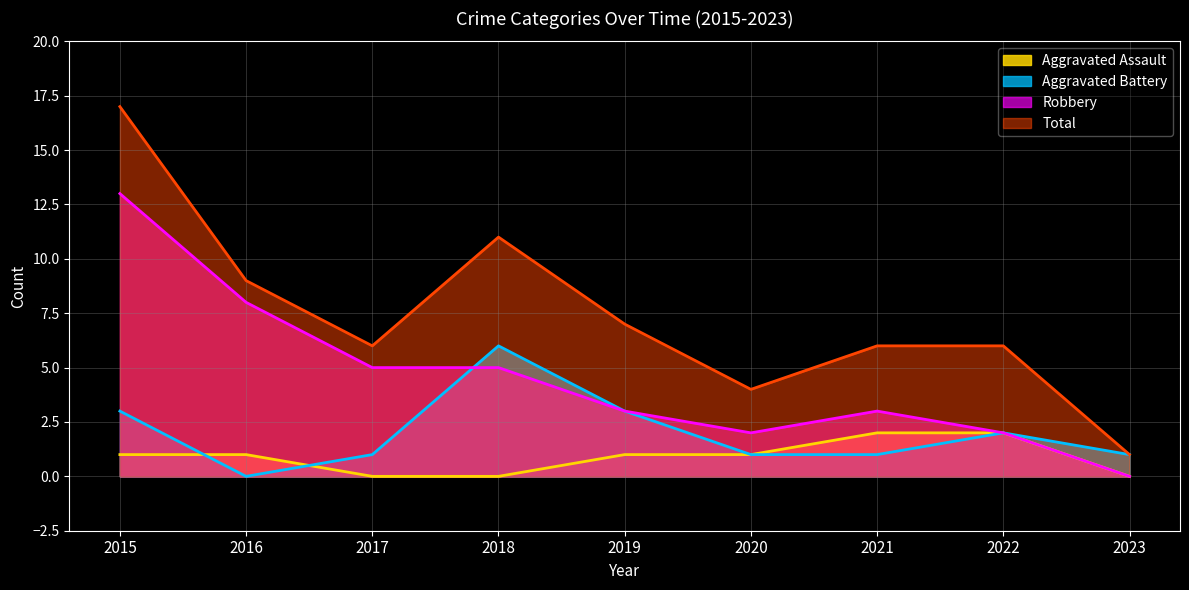

What is the total value across all series at 2016?

18